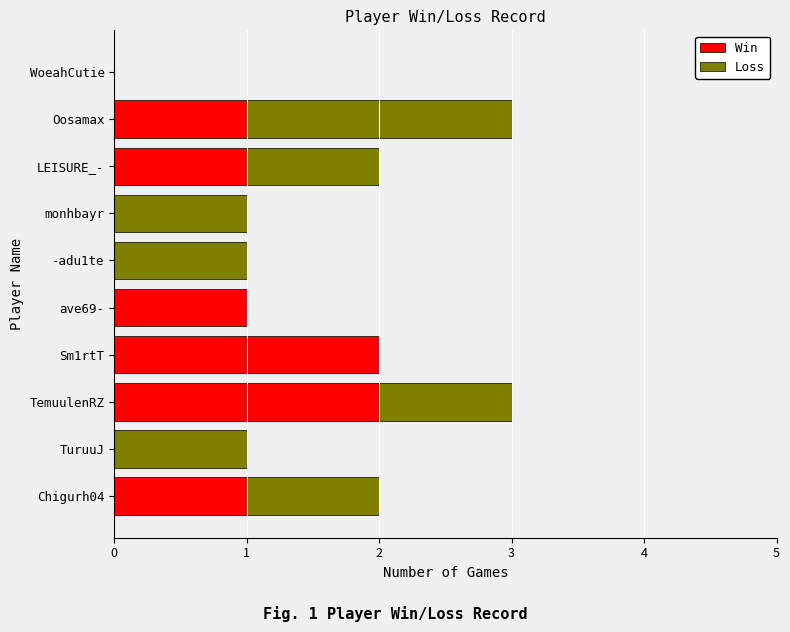

How many distinct data groups are displayed?

2